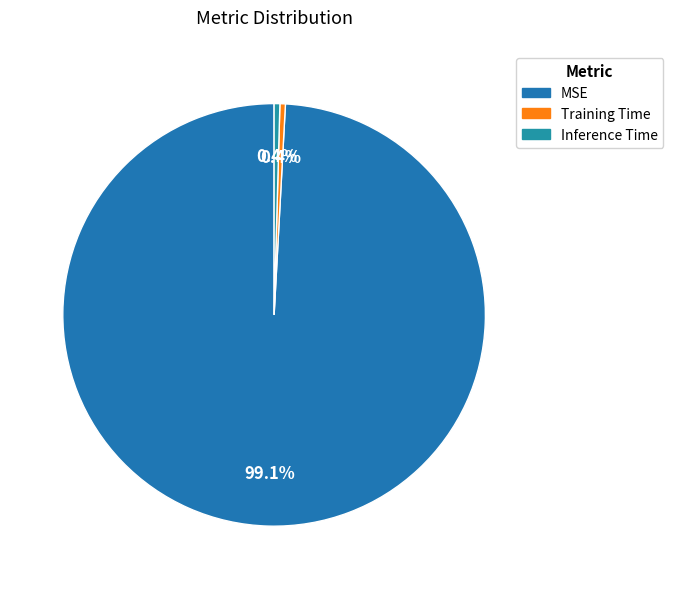

True or false: Training Time accounts for 0% of the total.

True